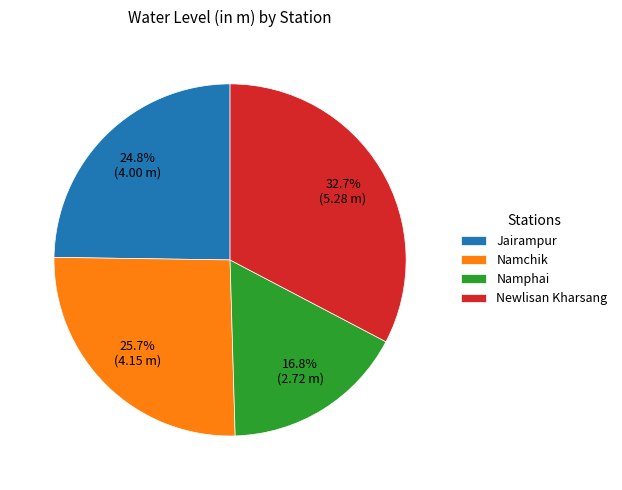

Combined, what portion of the pie is Newlisan Kharsang and Namchik?

58.4%